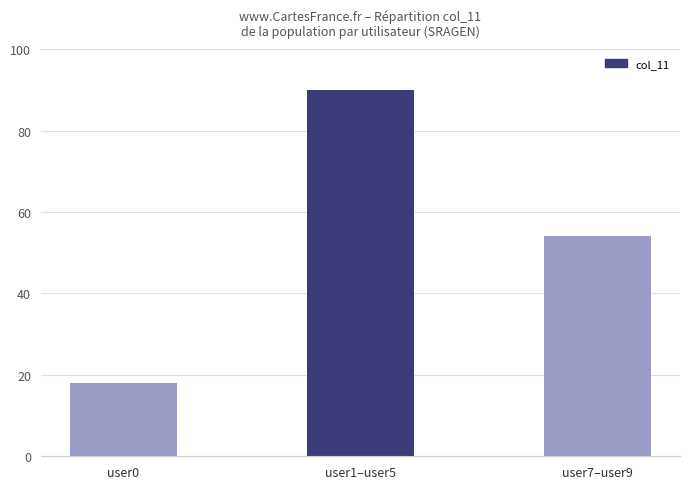

Reading left to right, extract all data points from this chart.

18	90	54